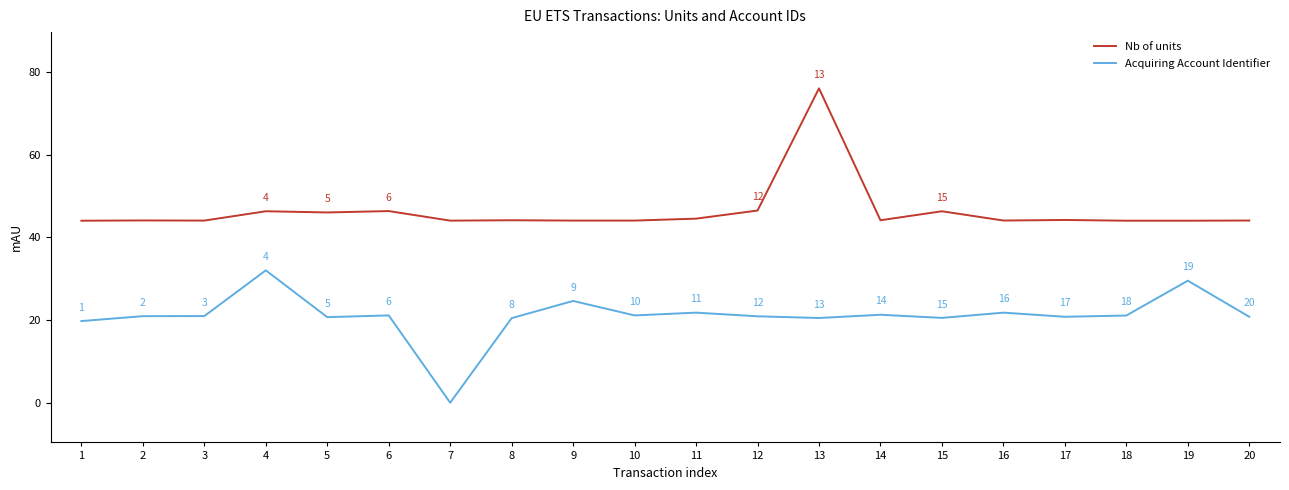

Which has a higher value, 8 or 10?

8